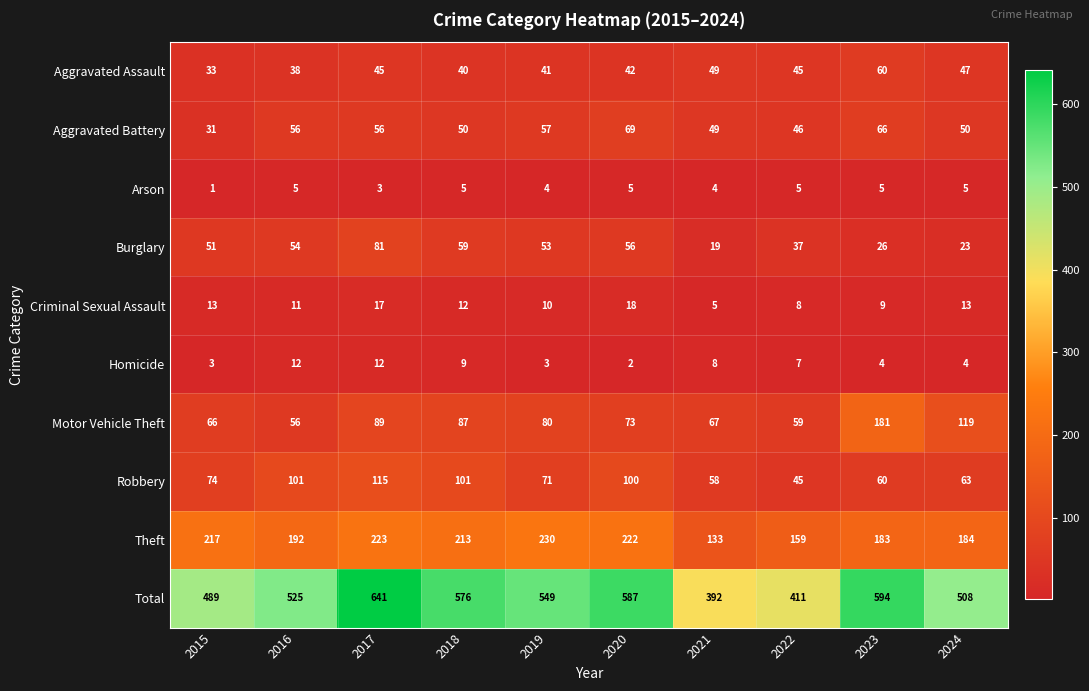

What is the sum of the Aggravated Battery values at 2021 and 2017?

105